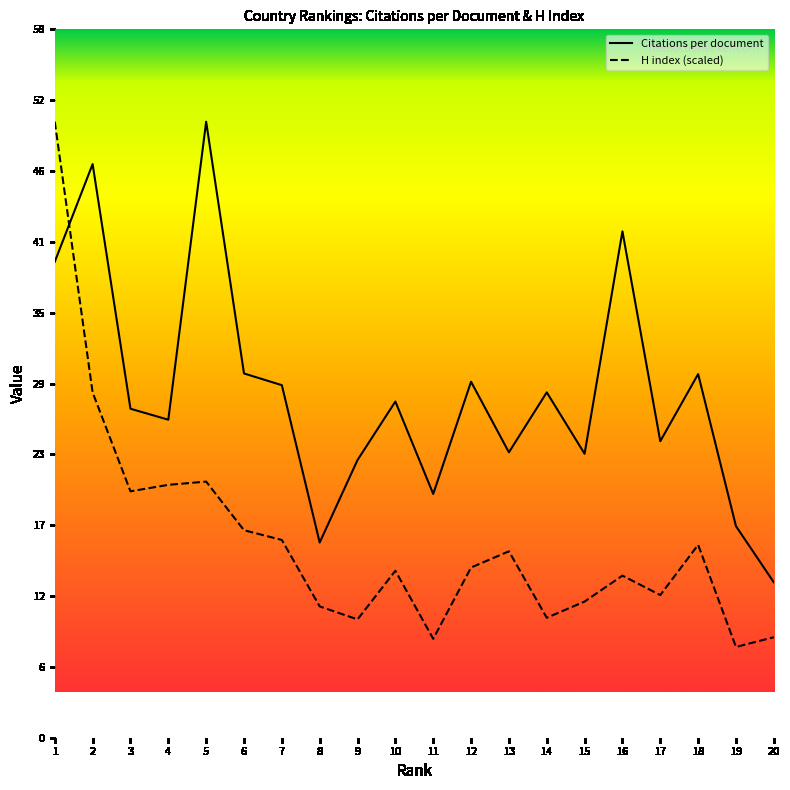

Reading left to right, what are all the values shown in this chart?

Citations per document: 1=39.0	2=47.0	3=26.9	4=26.1	5=50.5	6=29.8	7=28.9	8=16.0	9=22.8	10=27.5	11=20.0	12=29.2	13=23.4	14=28.3	15=23.3	16=41.5	17=24.3	18=29.8	19=17.3	20=12.7
H index (scaled): 1=50.5	2=28.3	3=20.2	4=20.7	5=21.0	6=17.0	7=16.2	8=10.8	9=9.7	10=13.7	11=8.1	12=13.9	13=15.3	14=9.8	15=11.2	16=13.3	17=11.7	18=15.8	19=7.4	20=8.2